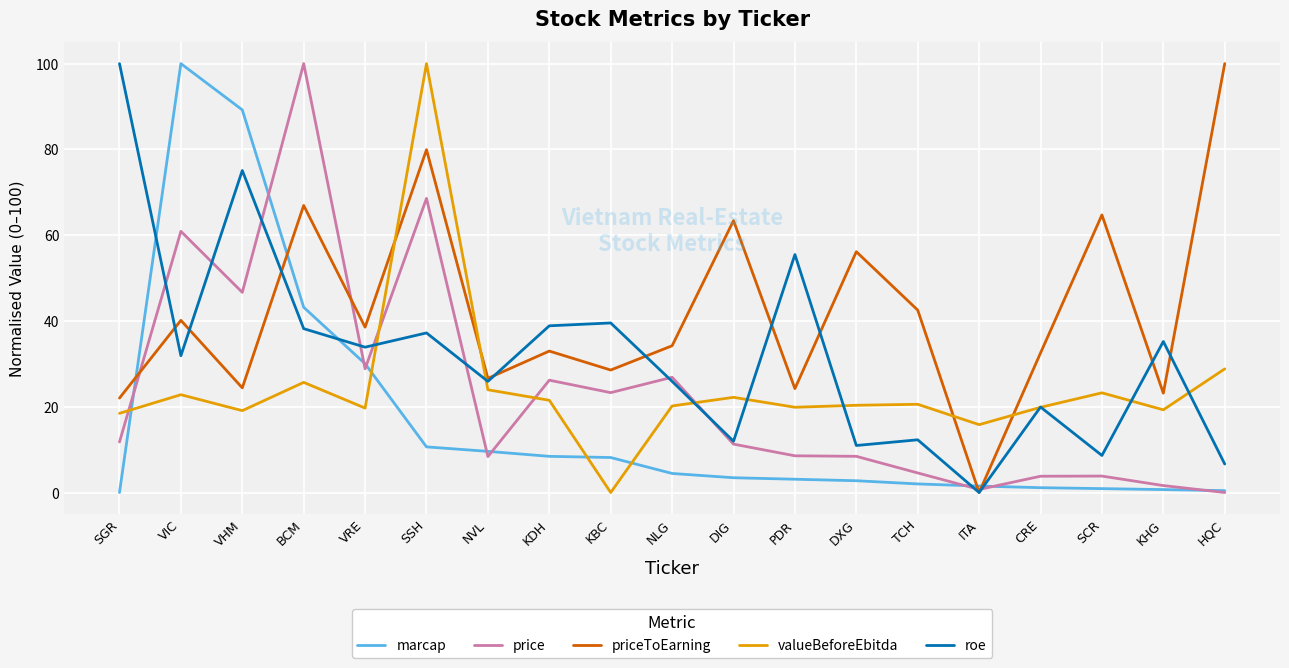

Rank the series at VRE from highest to lowest value.

priceToEarning, roe, marcap, price, valueBeforeEbitda